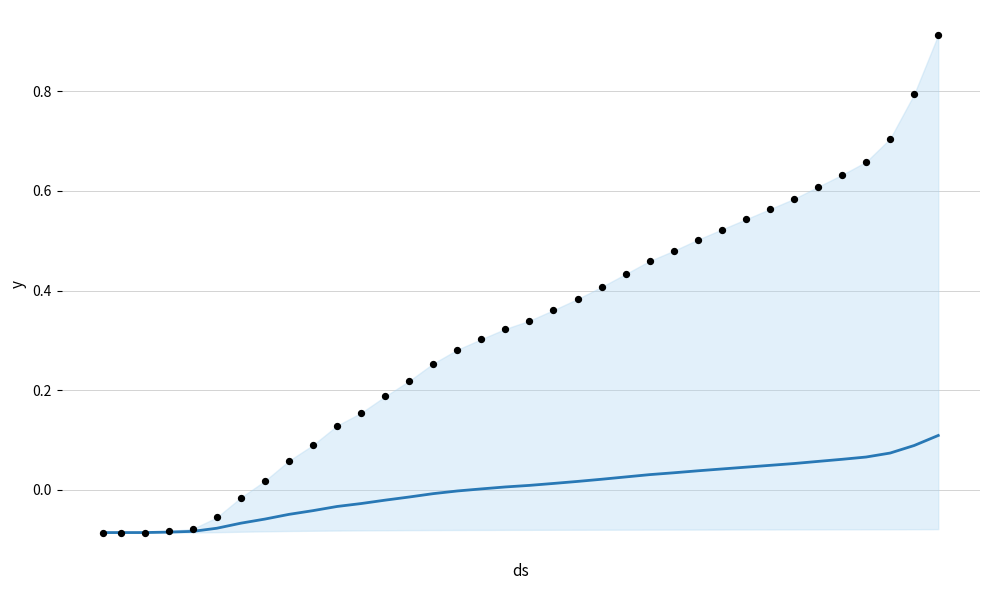

Which series contains the highest Y value?

CH data points